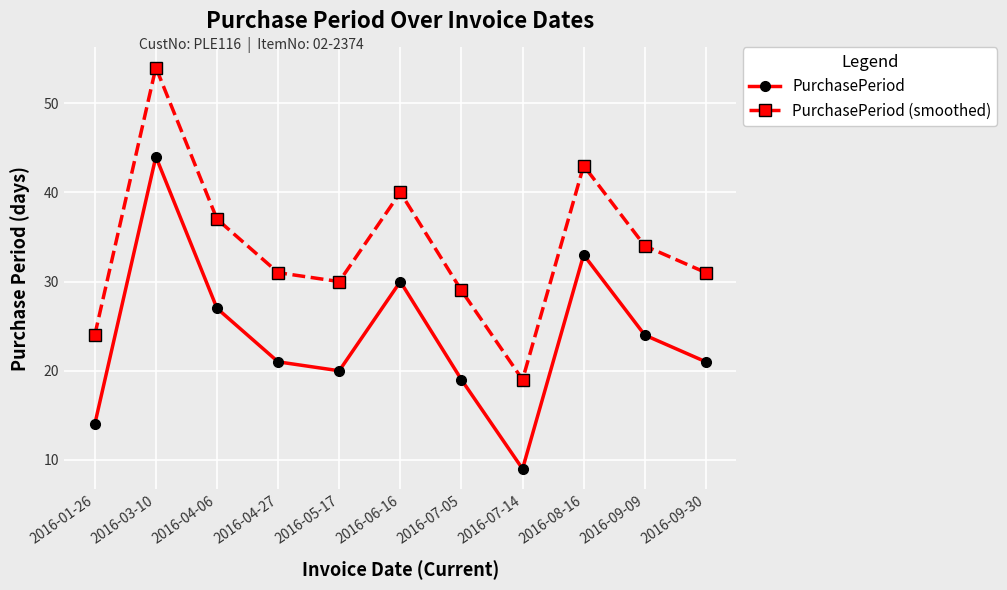

What is the sum of all PurchasePeriod values?

262